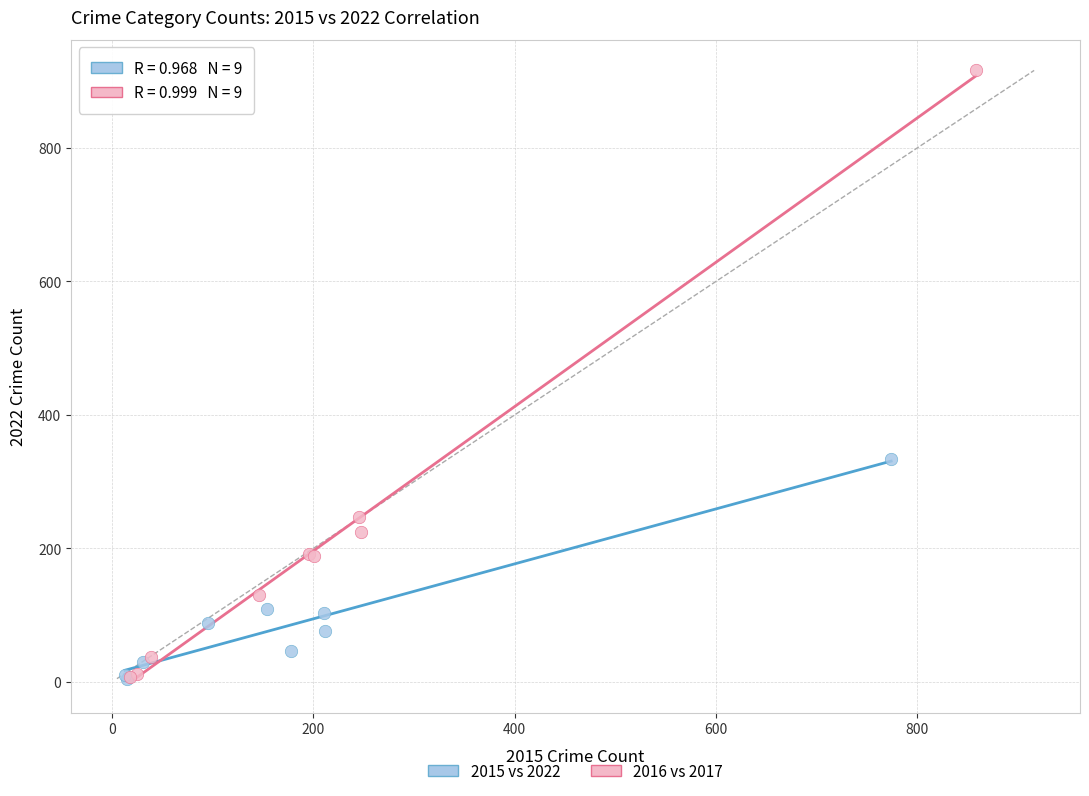

What are all the series names shown in the legend?

2015 vs 2022, 2016 vs 2017